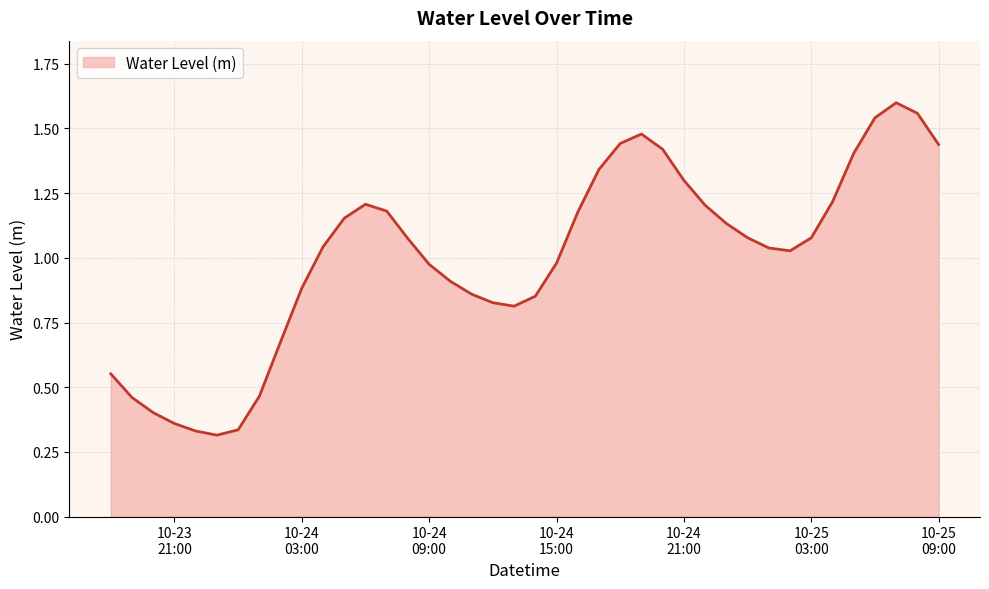

How many lines are shown in the chart?

1